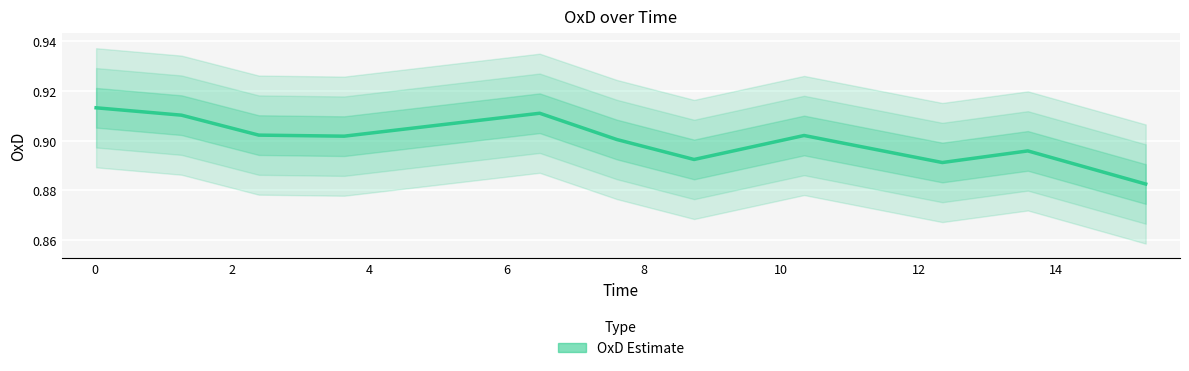

What is the sum of the values at 8 and 10?

1.8